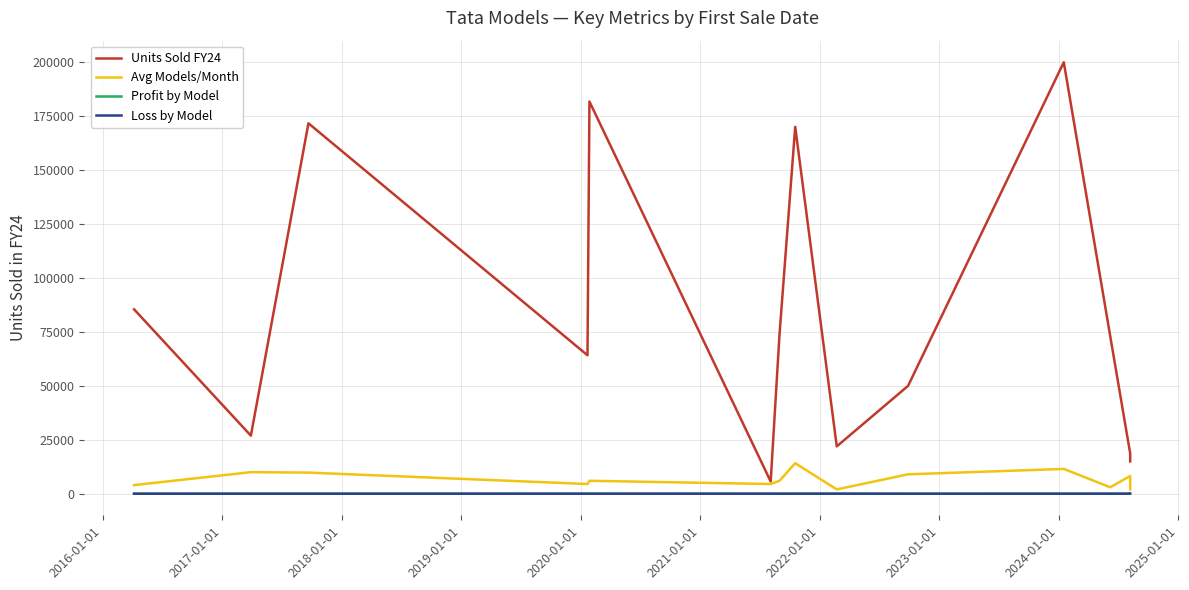

What is the value of the Avg Models/Month point at the 12th from the left?

3000